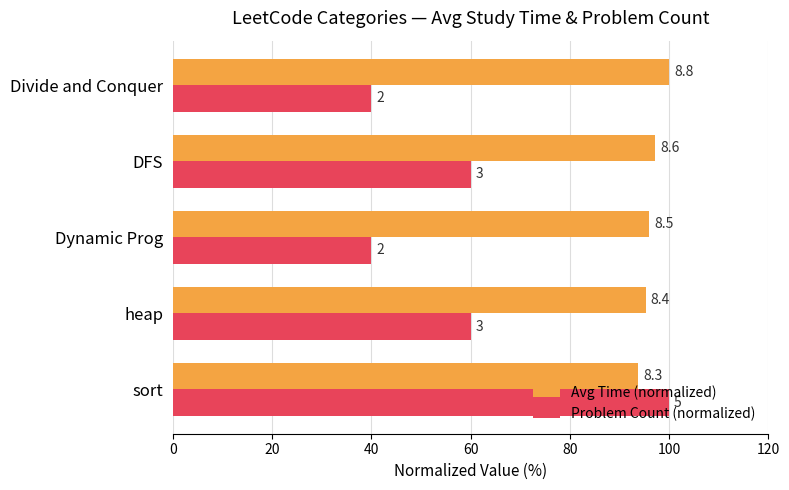

Reading left to right, extract all data points from this chart.

Avg Time (normalized): 93.8	95.3	96.0	97.2	100.0
Problem Count (normalized): 100.0	60.0	40.0	60.0	40.0